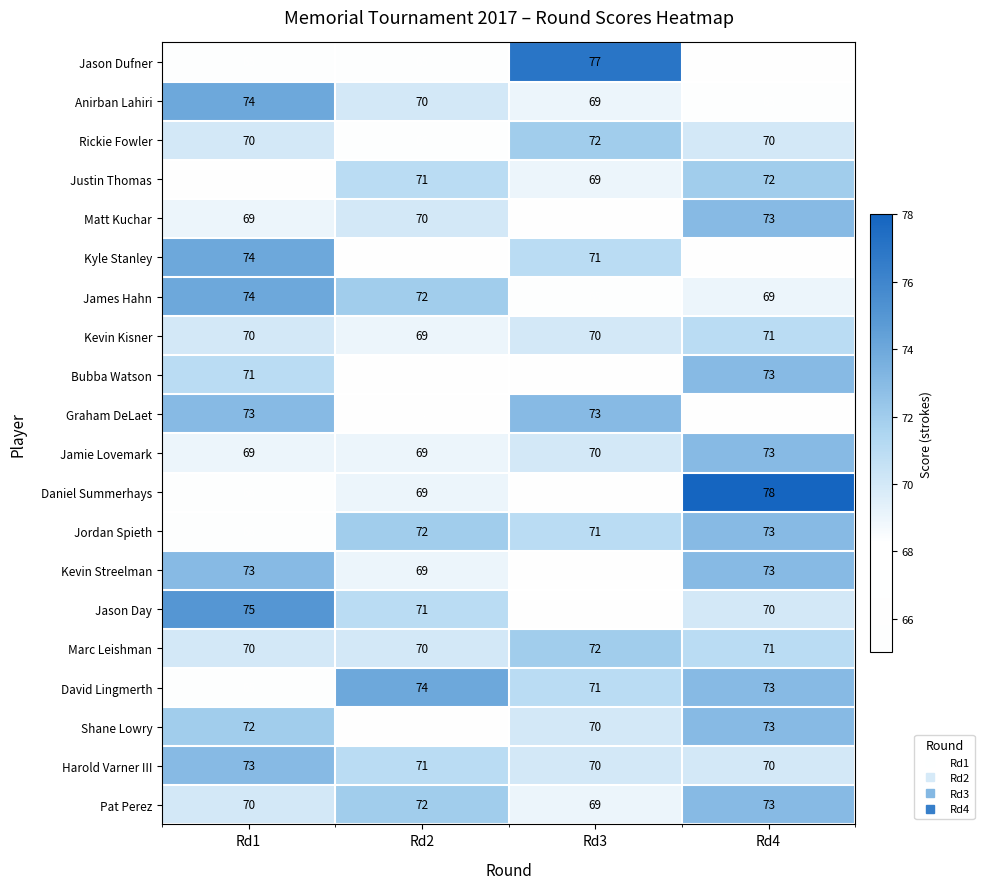

How many series are shown in this chart?

20